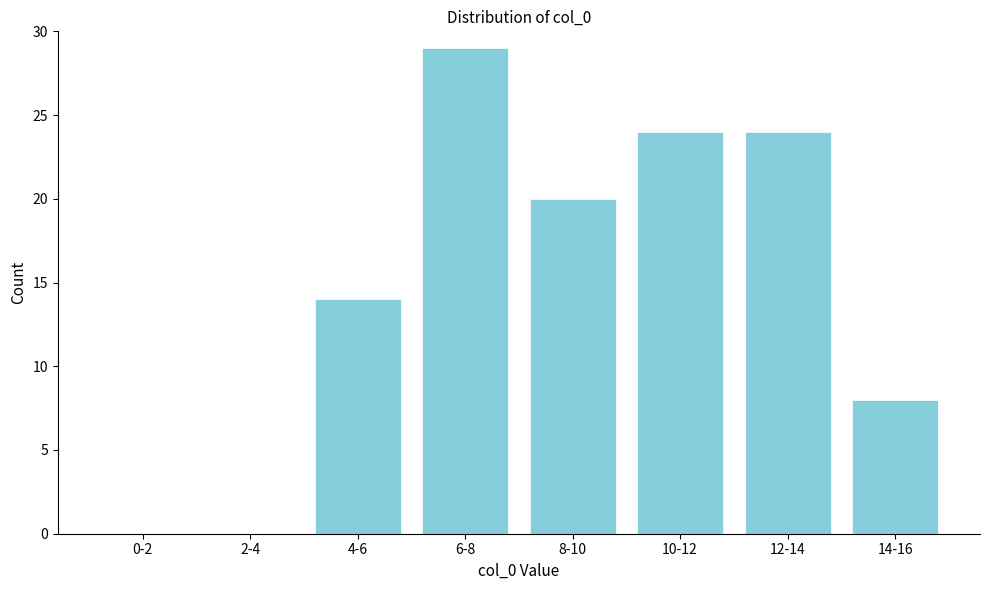

Reading left to right, list all the values displayed in this chart.

0-2=0	2-4=0	4-6=14	6-8=29	8-10=20	10-12=24	12-14=24	14-16=8